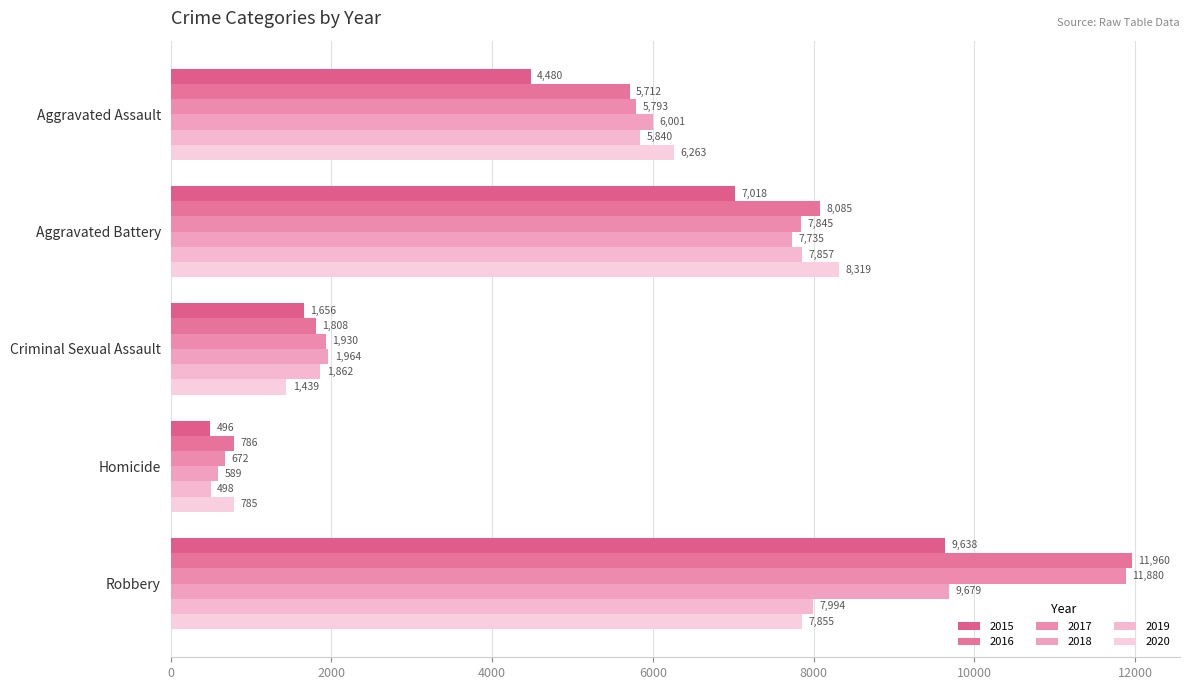

The 2020 series shows 1439 at Criminal Sexual Assault. True or false?

True